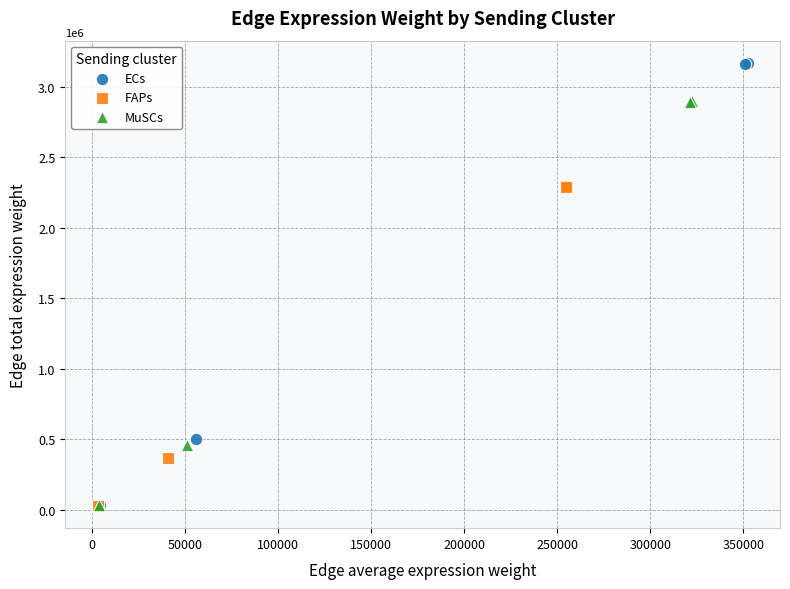

Which series reaches the maximum Y coordinate?

ECs